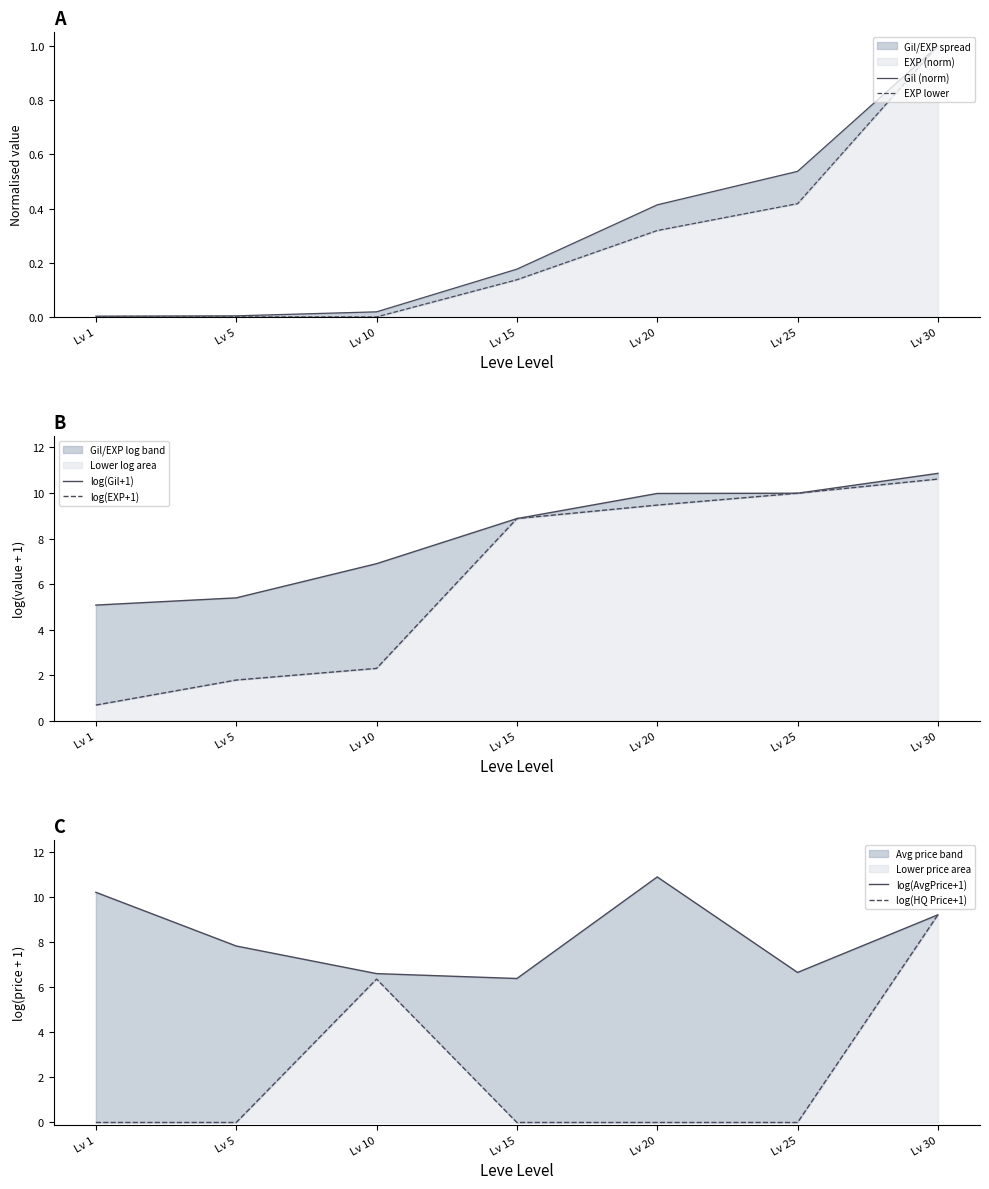

What is the difference between the maximum and minimum values in the log(Gil+1) series?

5.8